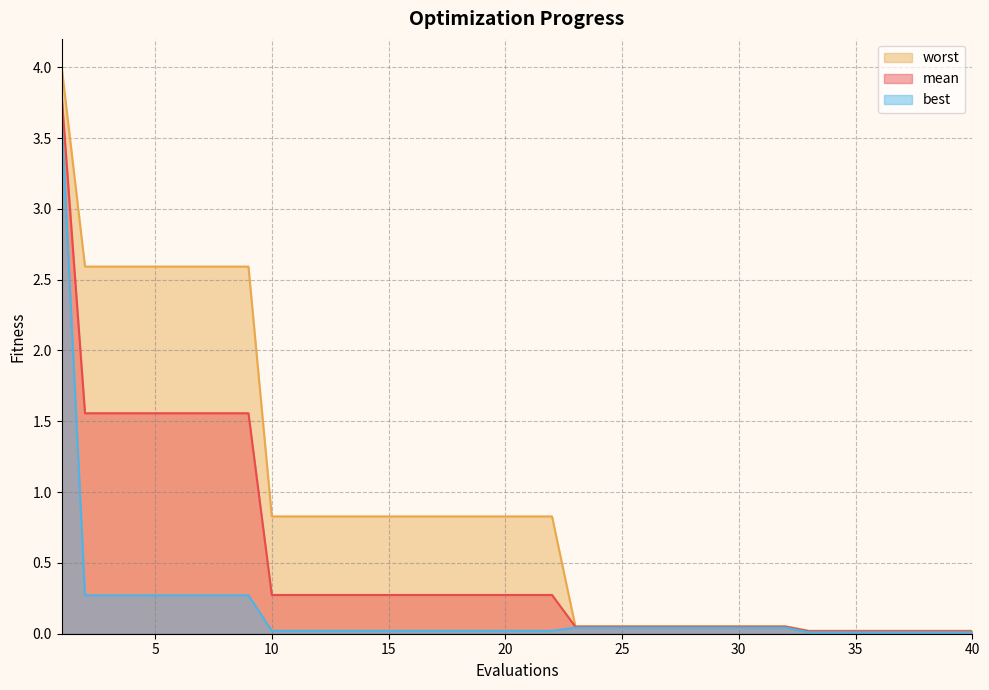

At 27, list the series in order from smallest to largest.

best, mean, worst